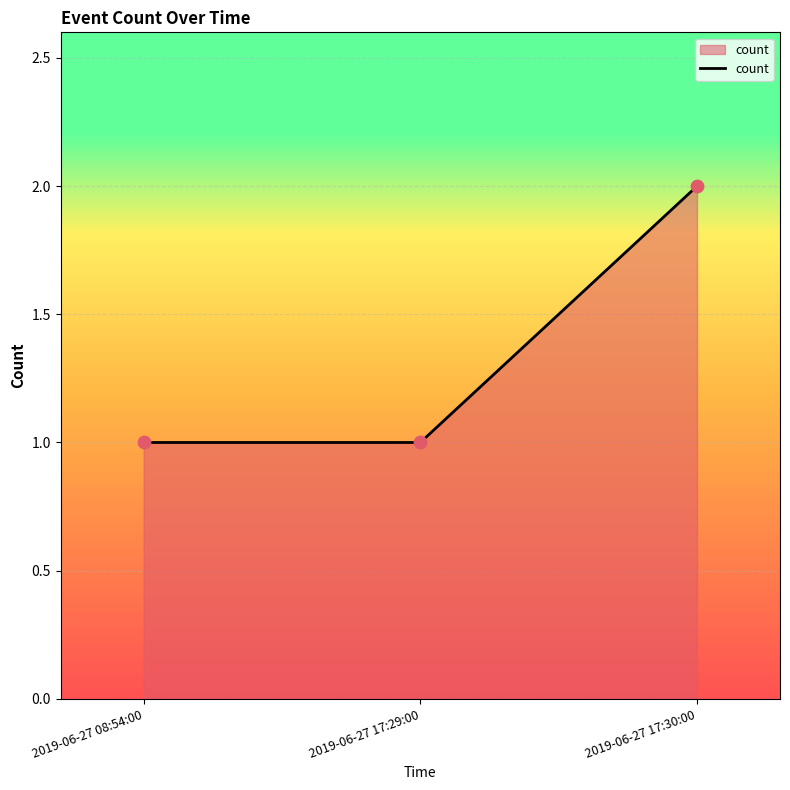

What is the change in value from 2019-06-27 17:29:00 to 2019-06-27 17:30:00?

+1